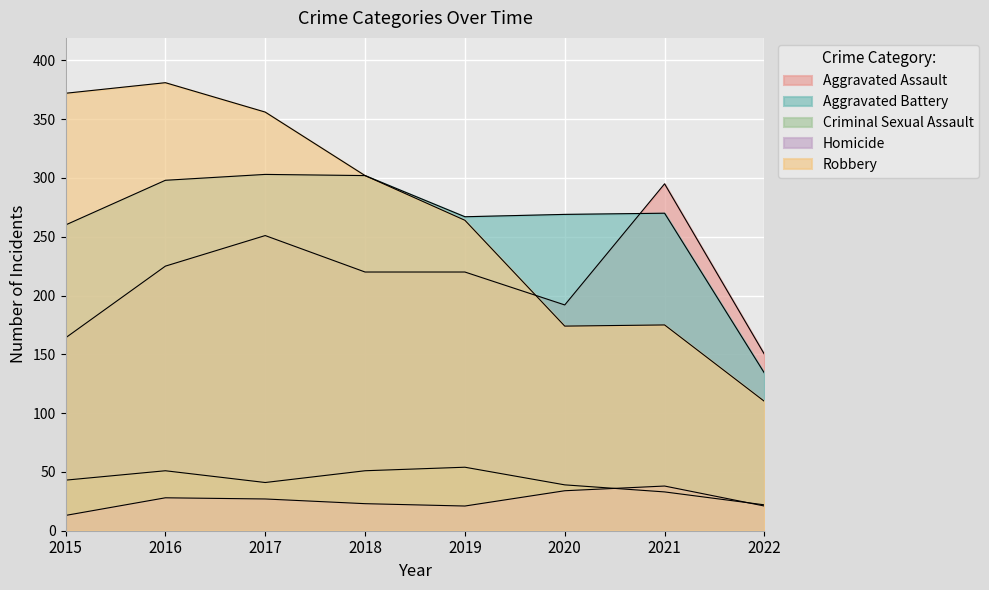

What are all the series names shown in the legend?

Aggravated Assault, Aggravated Battery, Criminal Sexual Assault, Homicide, Robbery